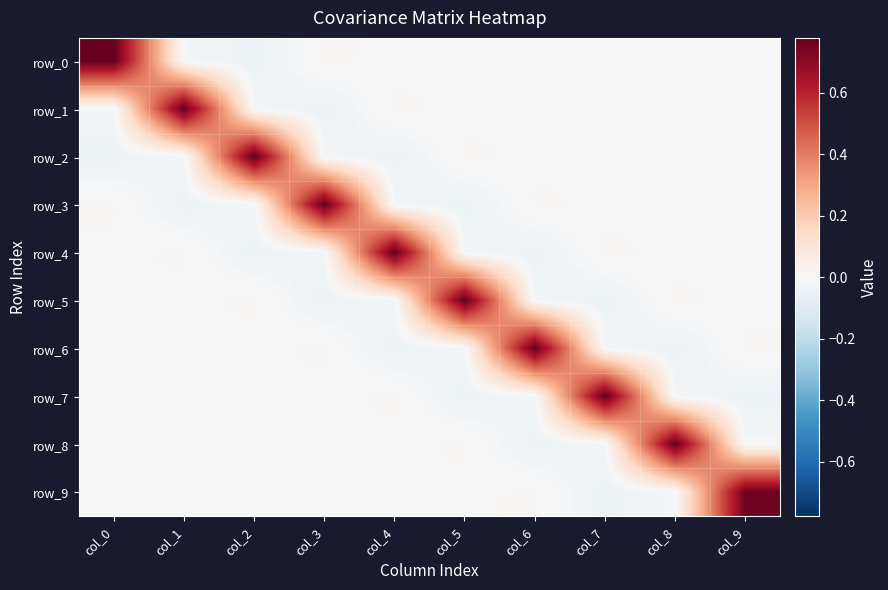

What is the average value of the row_0 series?

0.1